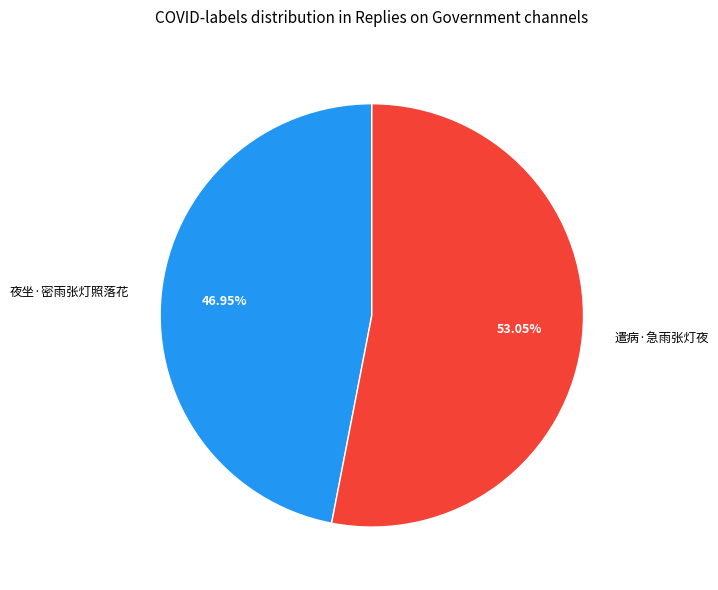

What is the majority slice?

遣病·急雨张灯夜